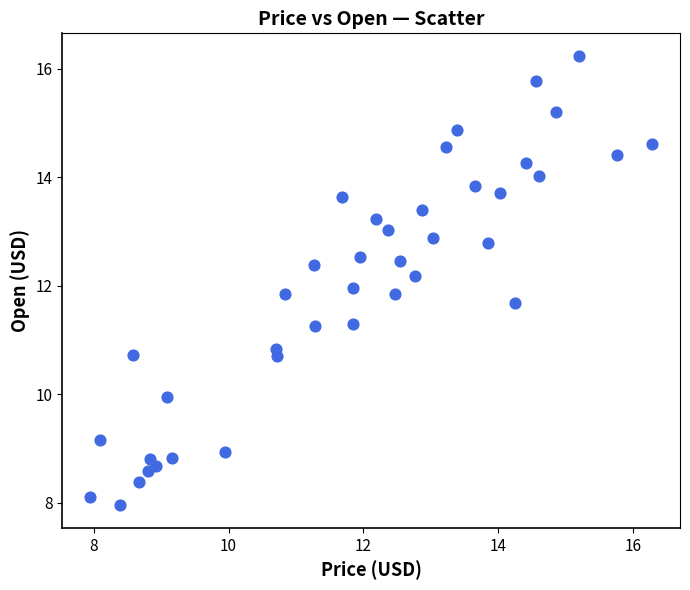

What is the range of X values (max minus min)?

8.3